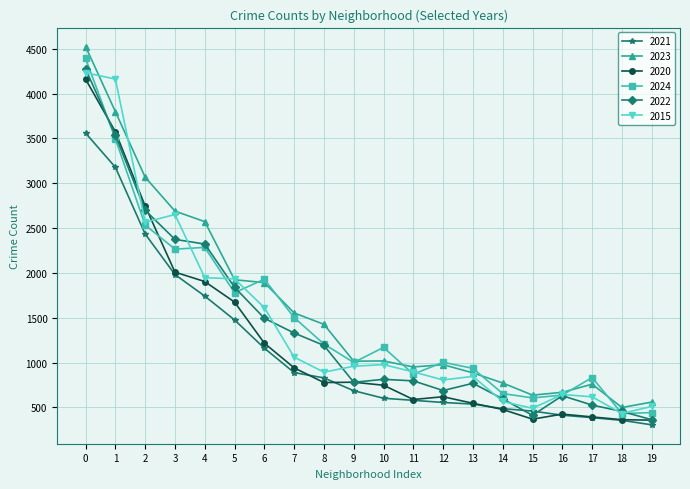

What is the maximum value shown in the chart?

4524